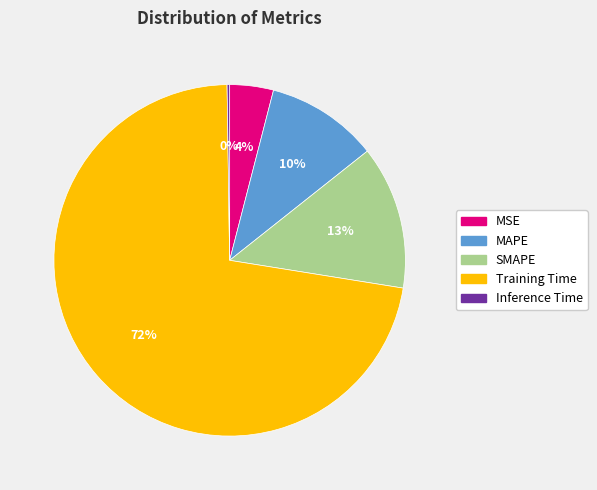

True or false: SMAPE accounts for 4% of the total.

False